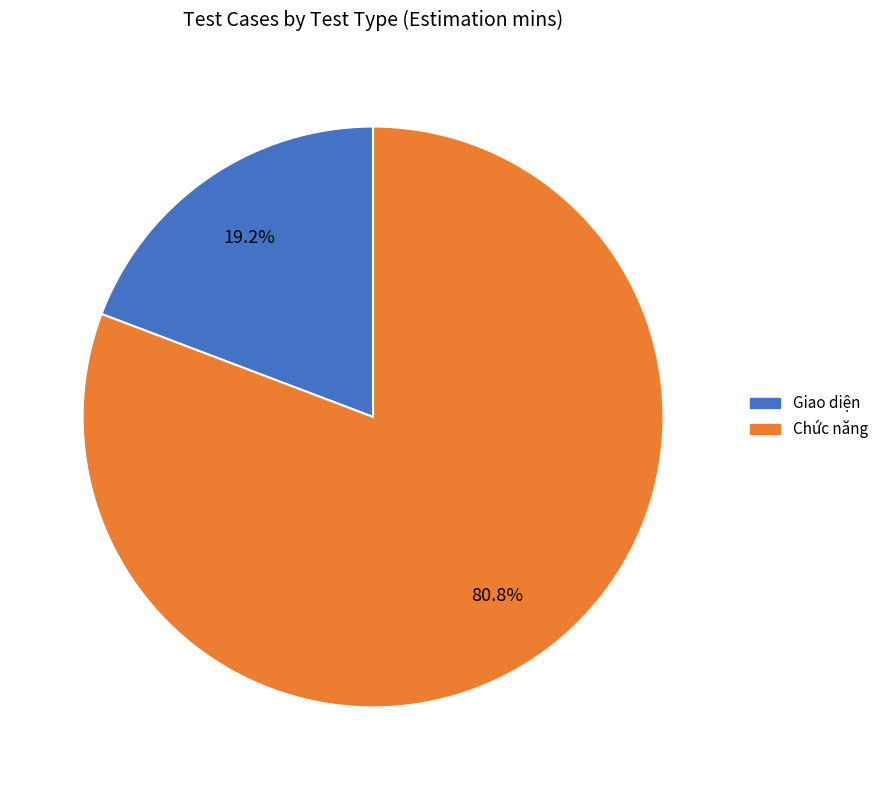

Rank the categories by value from highest to lowest.

Chức năng, Giao diện